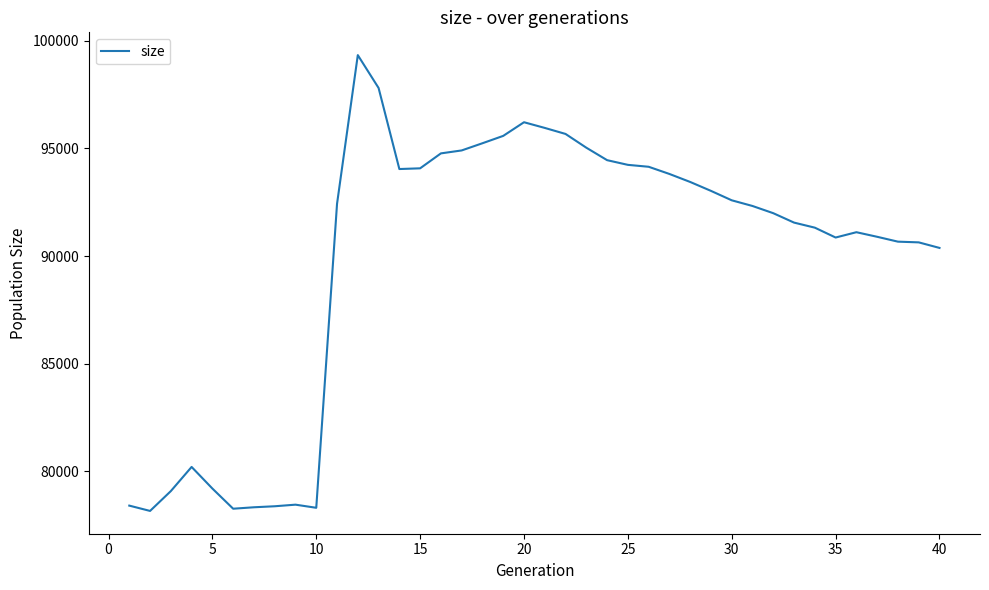

What is the difference between the maximum and minimum values?

21176